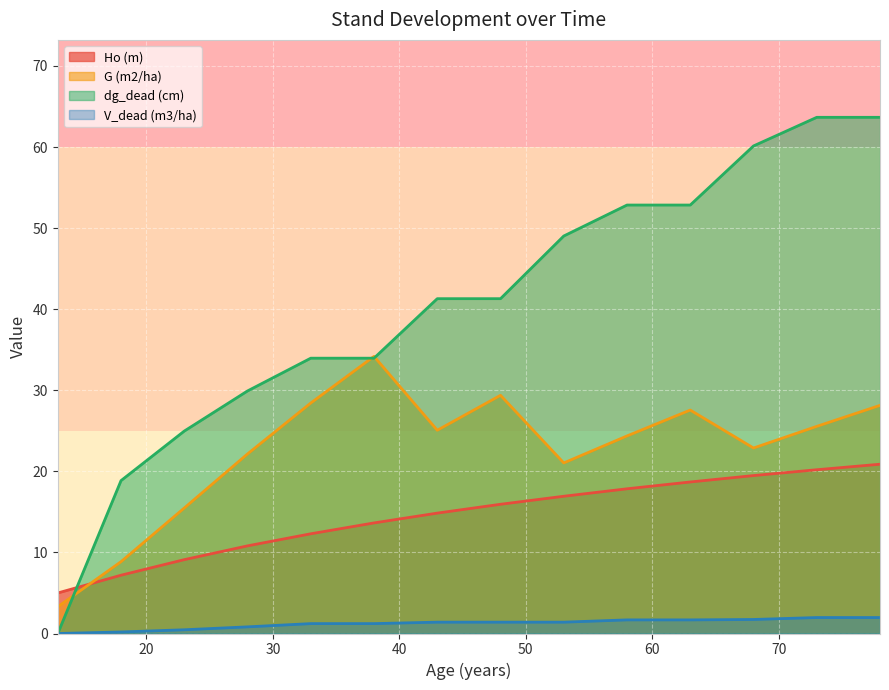

Rank the series at 53 from highest to lowest value.

dg_dead (cm), G (m2/ha), Ho (m), V_dead (m3/ha)